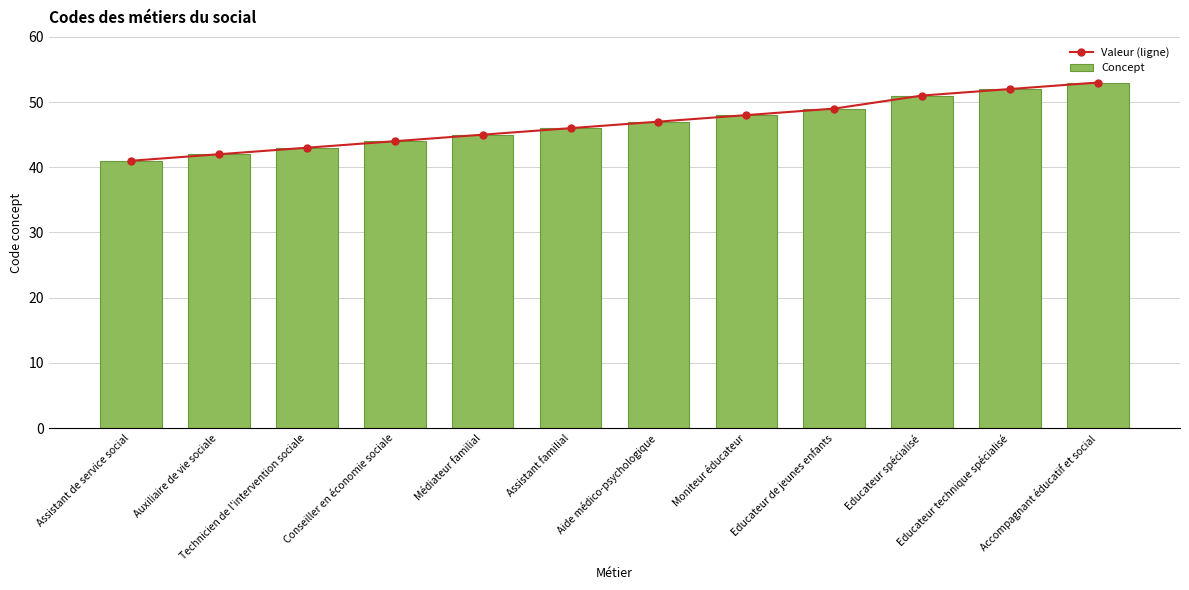

Are the bars grouped side by side (vs. stacked)?

Yes